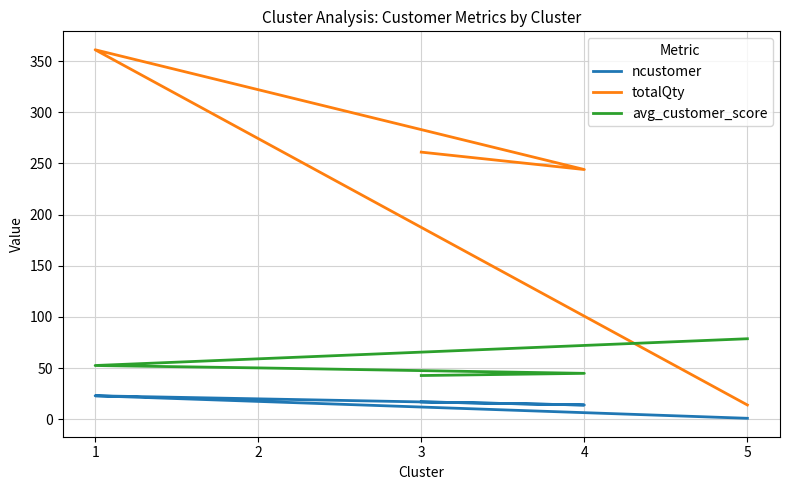

Rank the categories by totalQty value from lowest to highest.

5, 4, 3, 2, 1